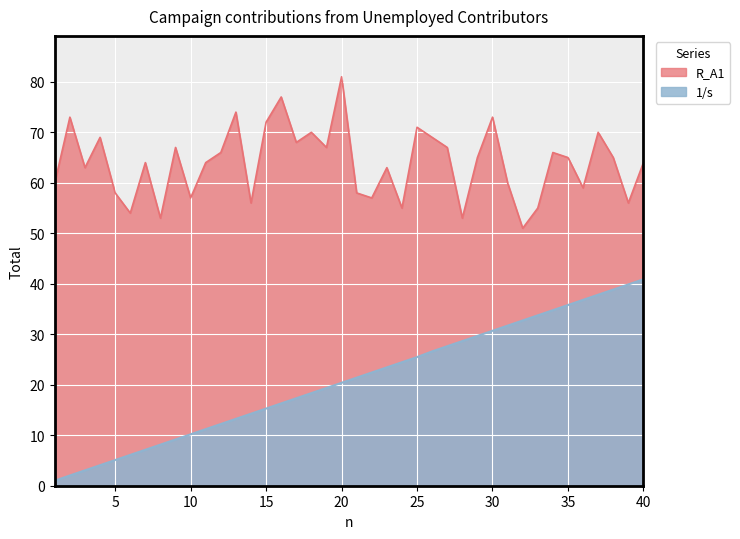

Where is the first local minimum for R_A1?

3